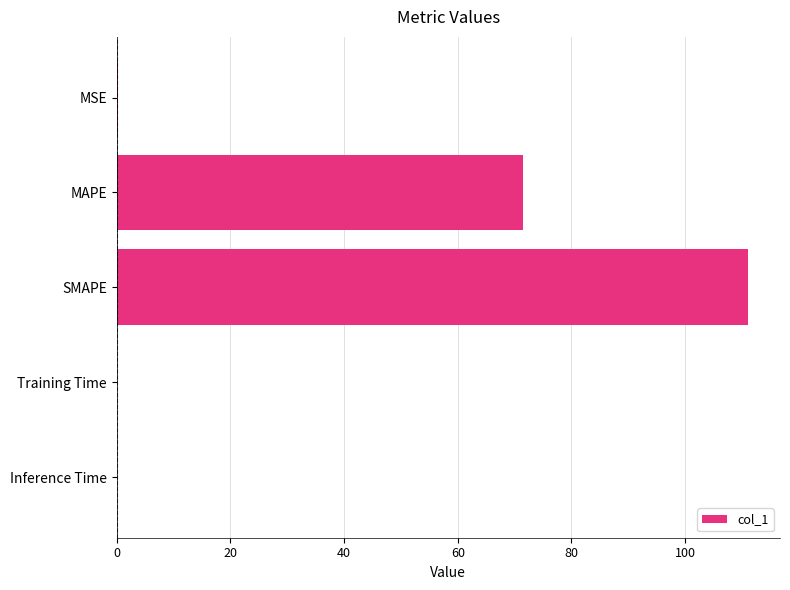

Are the bars horizontal?

Yes